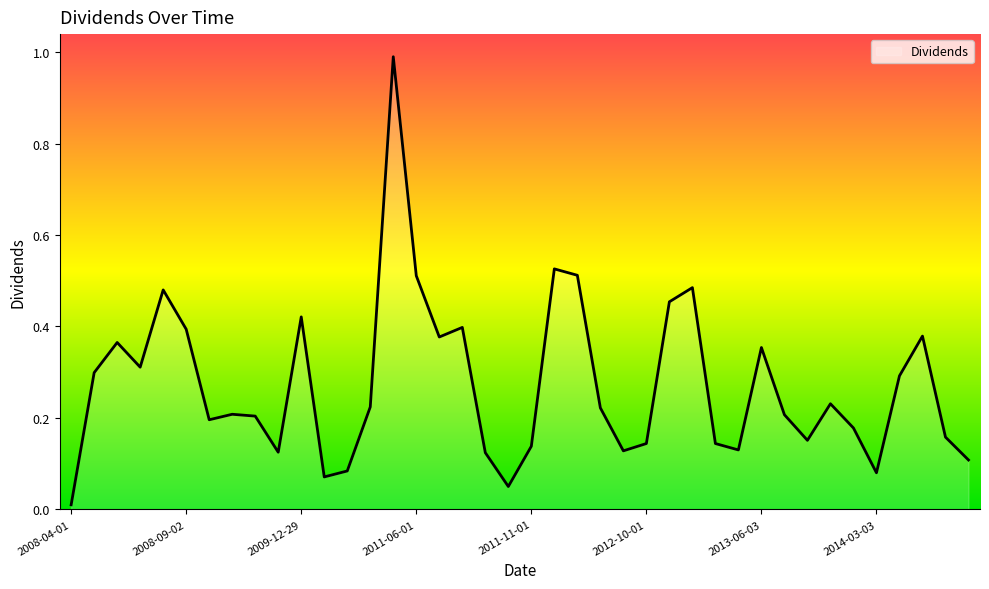

What is the maximum value shown in the chart?

1.0